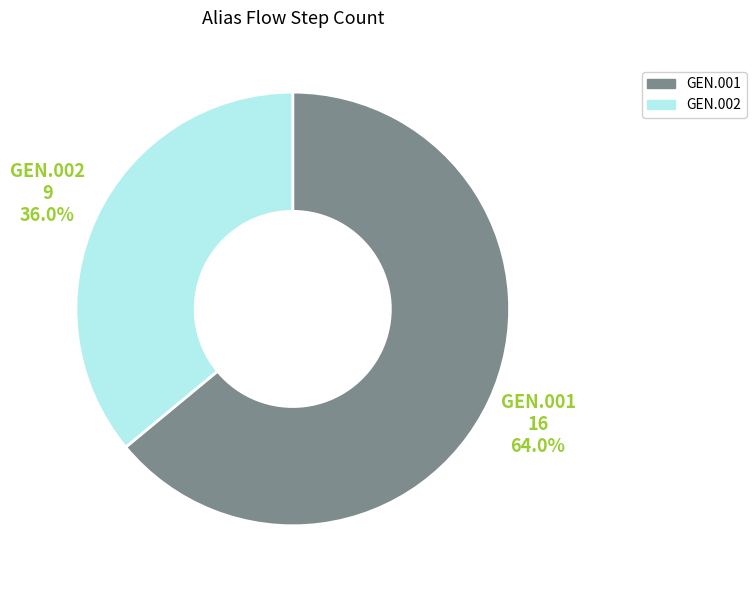

True or false: GEN.002 accounts for 36% of the total.

True